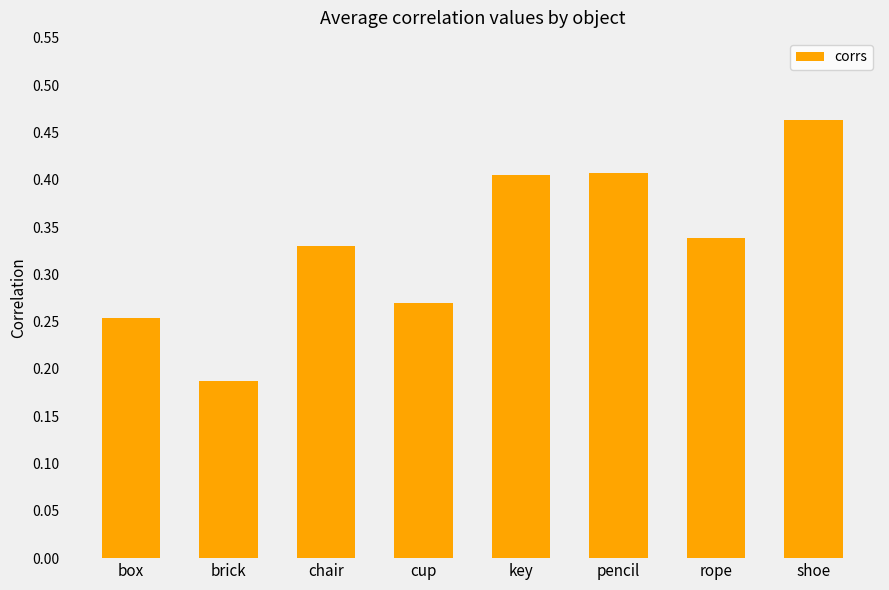

At which category does the chart reach its minimum across all series?

brick